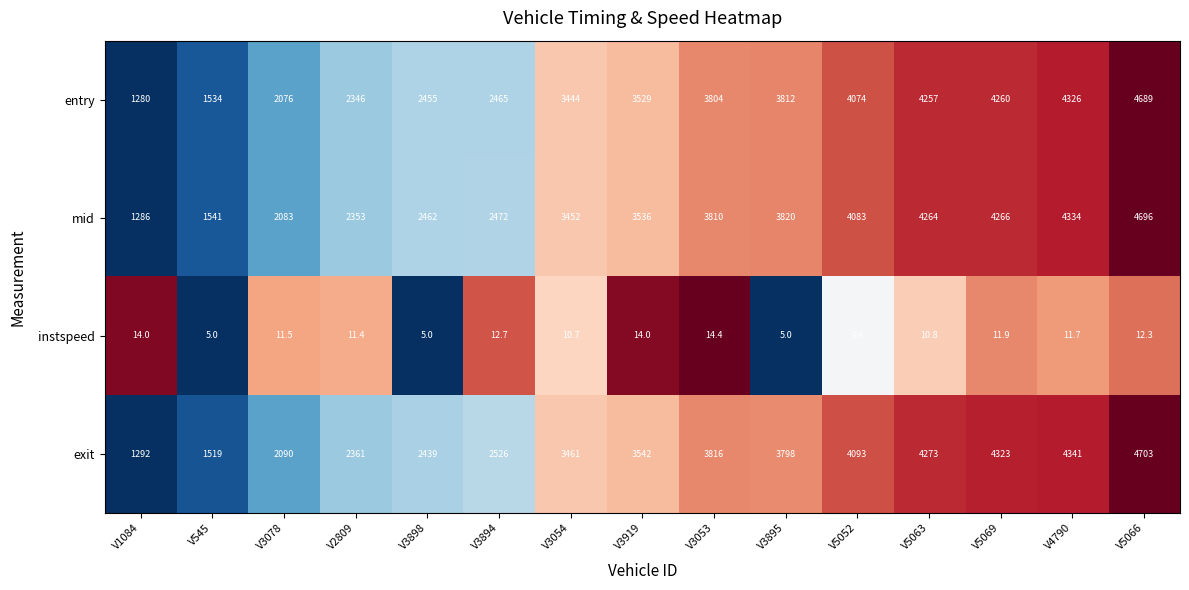

Which series has the largest range (max minus min)?

exit